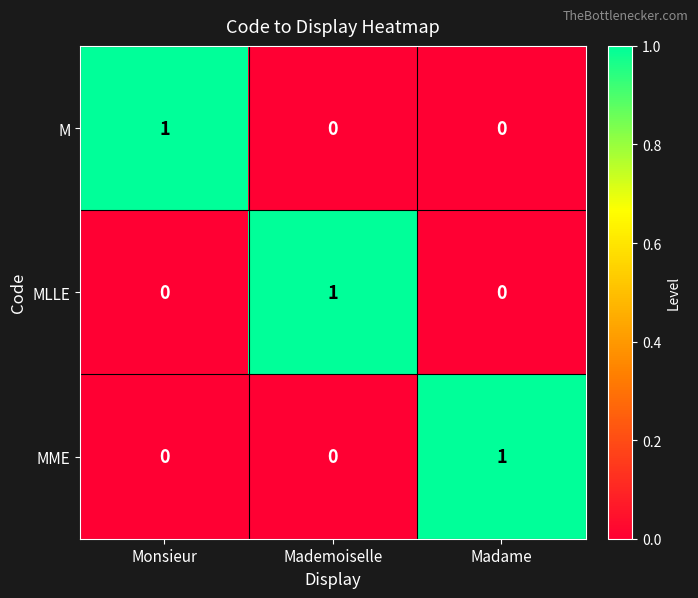

How many series are shown in this chart?

3